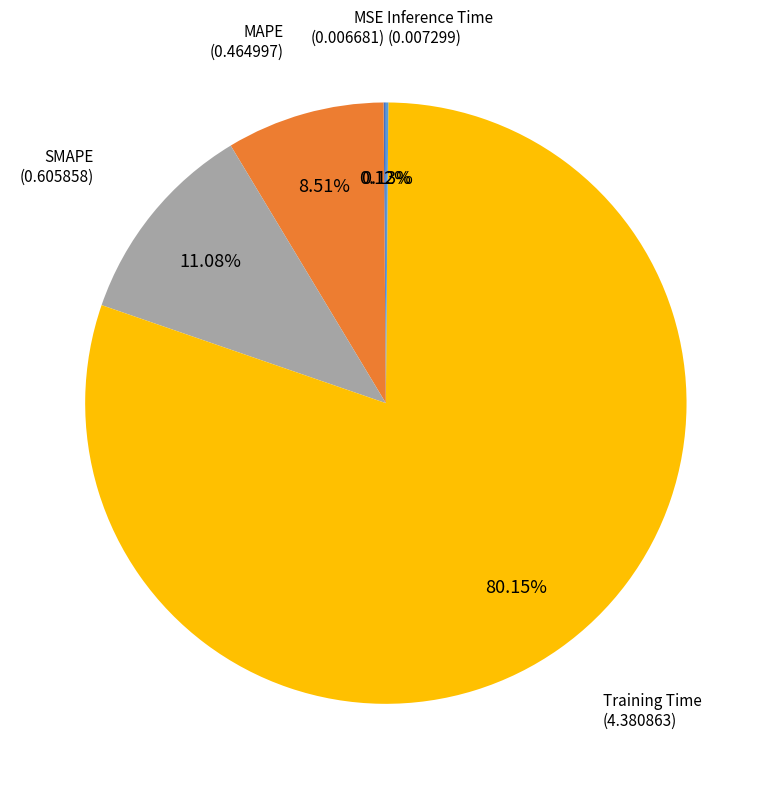

Which category has the biggest portion of the pie?

Training Time